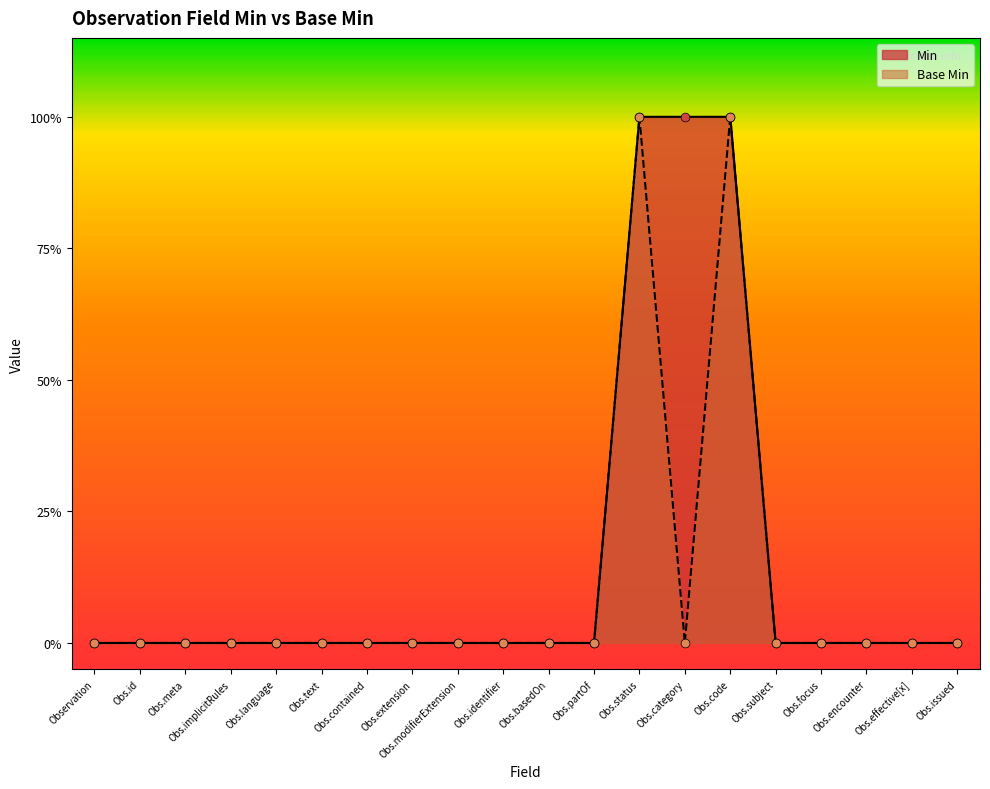

Which series has the largest total across all categories?

Min